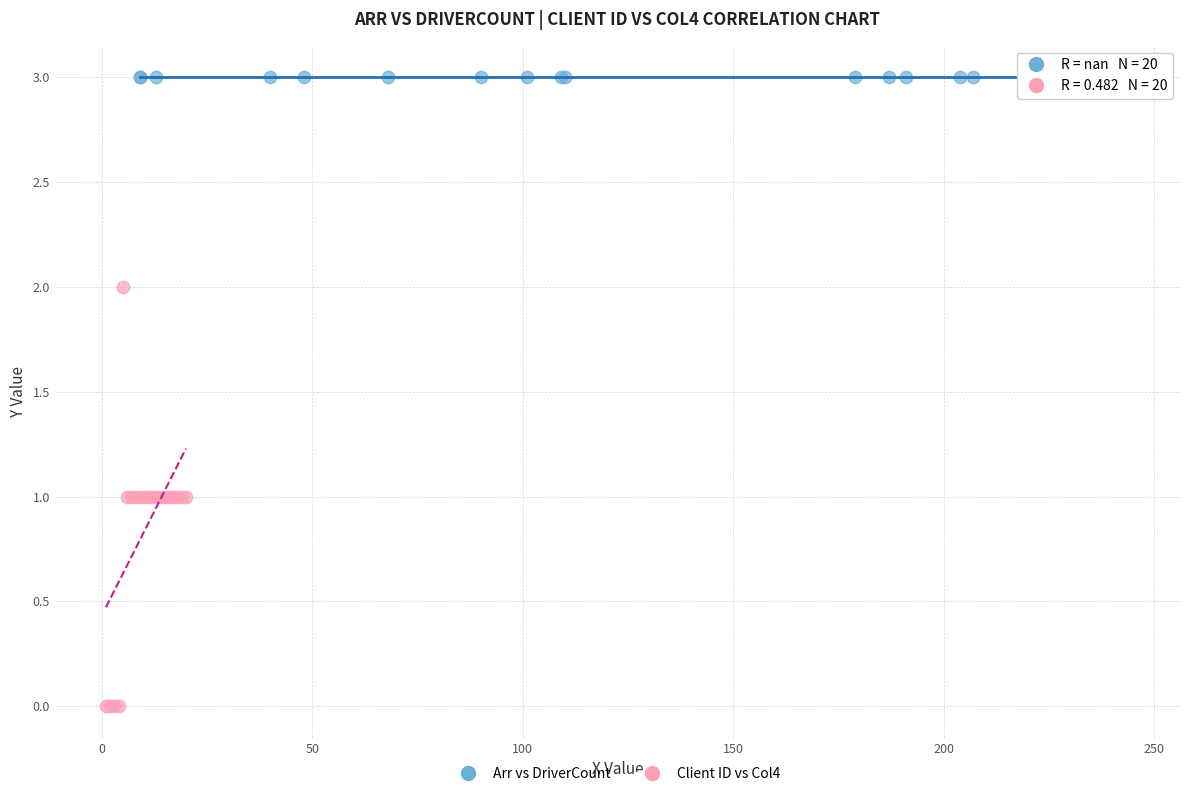

Which series contains the lowest Y value?

Client ID vs Col4